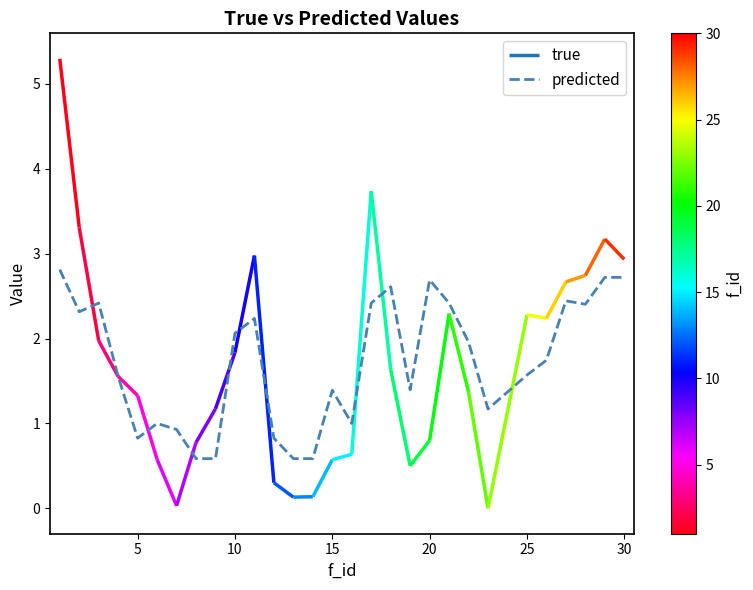

What is the maximum value for predicted?

2.8